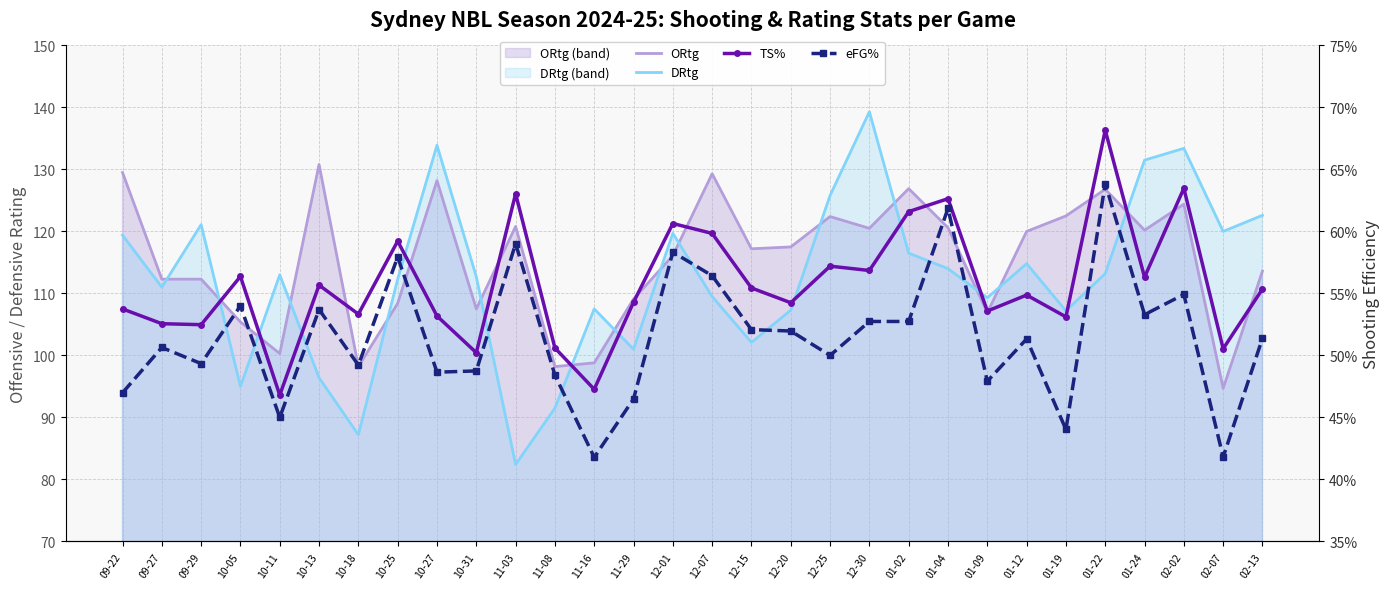

How many lines are shown in the chart?

4